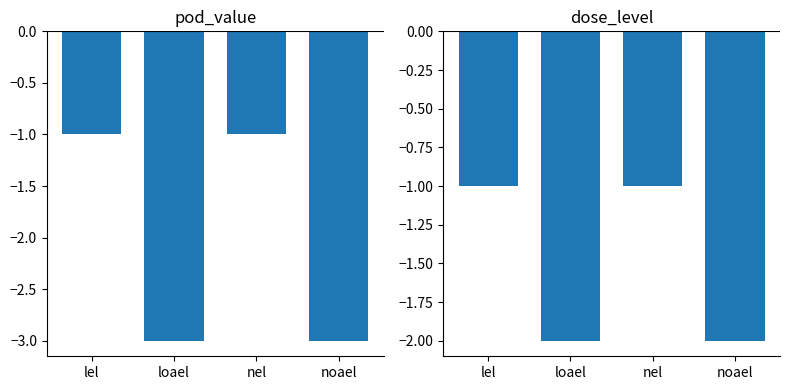

Is the value of dose_level at loael greater than the value of pod_value at noael?

Yes